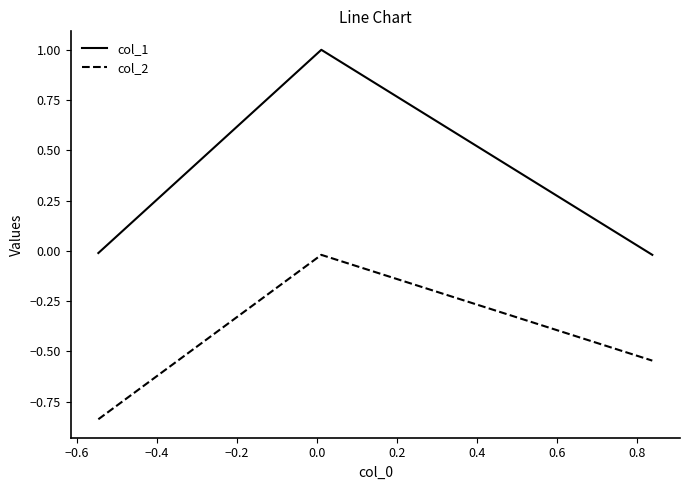

Which series has the largest total across all categories?

col_1